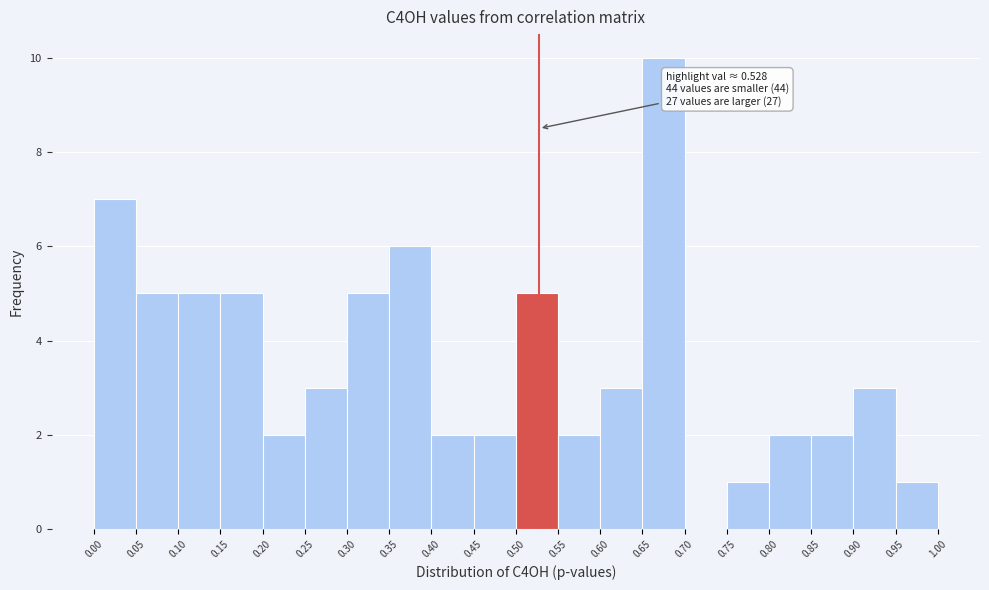

Which range on the x-axis has the tallest bar?

0.65 to 0.70